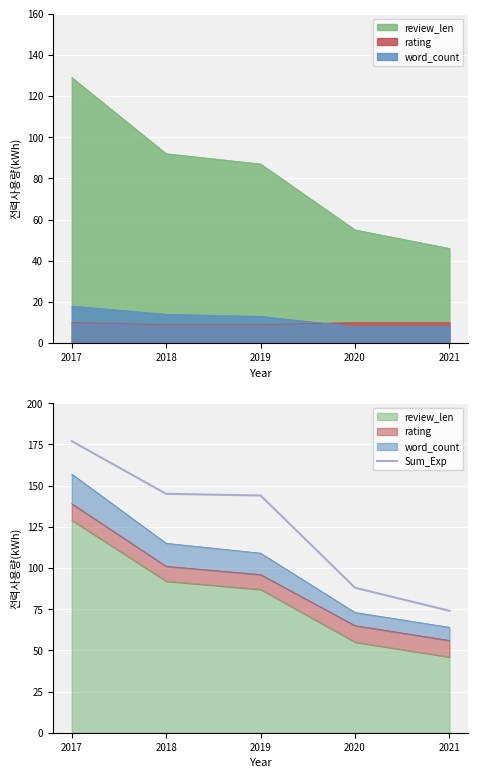

Reading right to left, what are all the values shown in this chart?

2021=74	2020=88	2019=144	2018=145	2017=177